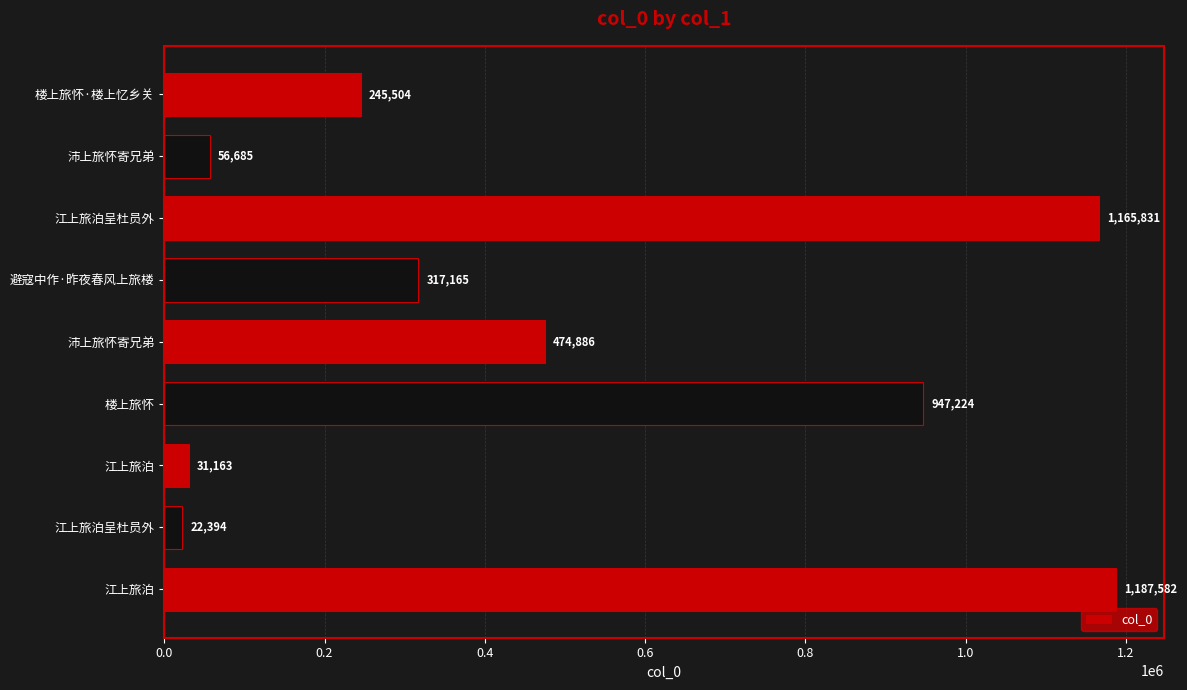

How many bars are there in total?

9